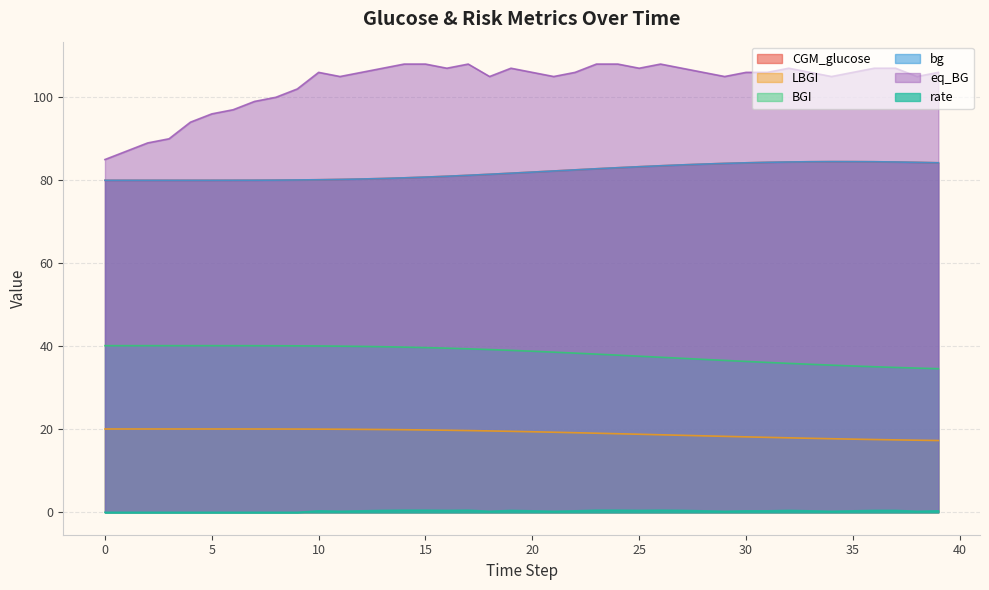

The rate series shows 0.0 at 2. True or false?

True